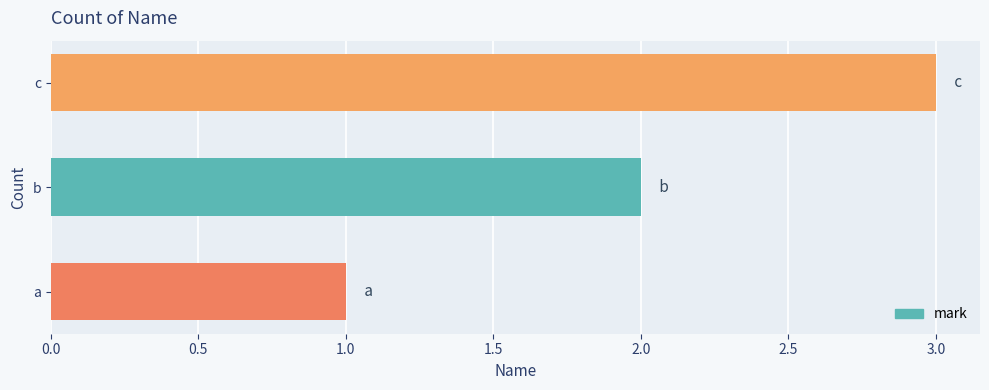

What is the maximum value shown in the chart?

3